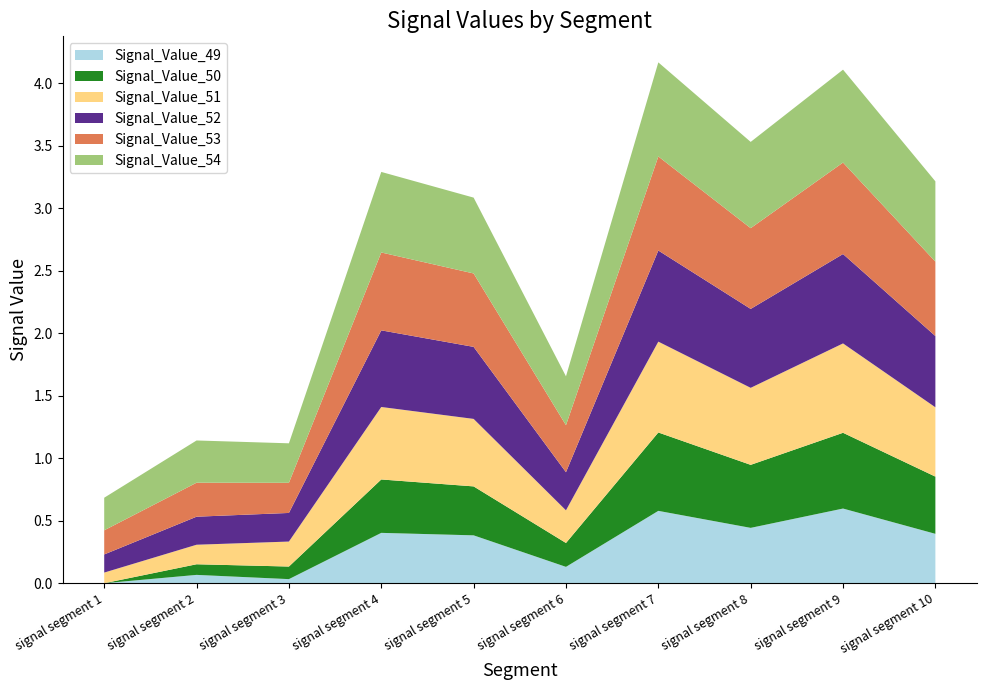

Reading left to right, transcribe all the data shown in this chart.

Signal_Value_49: 0.0	0.1	0.0	0.4	0.4	0.1	0.6	0.4	0.6	0.4
Signal_Value_50: 0.0	0.1	0.1	0.4	0.4	0.2	0.6	0.5	0.6	0.5
Signal_Value_51: 0.1	0.2	0.2	0.6	0.5	0.3	0.7	0.6	0.7	0.6
Signal_Value_52: 0.1	0.2	0.2	0.6	0.6	0.3	0.7	0.6	0.7	0.6
Signal_Value_53: 0.2	0.3	0.2	0.6	0.6	0.4	0.8	0.6	0.7	0.6
Signal_Value_54: 0.3	0.3	0.3	0.6	0.6	0.4	0.8	0.7	0.7	0.6